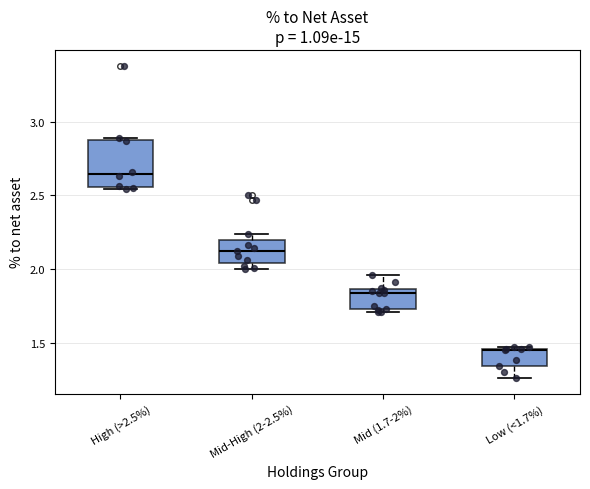

Where is the lower edge of the box for Low (<1.7%) on the y-axis? The values are not printed on the chart, so give them approximately, as read against the axis.

1.35